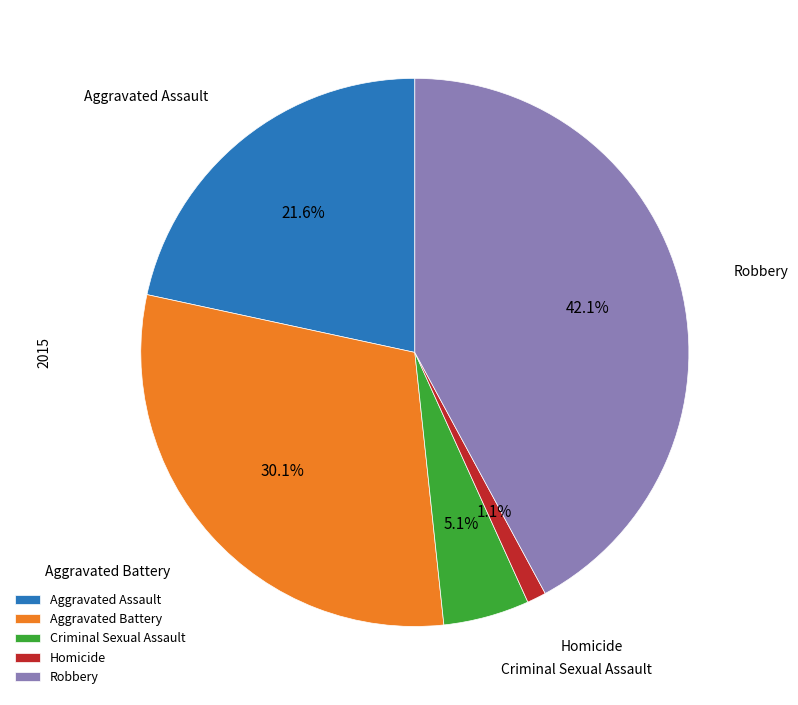

Rank the categories by value from lowest to highest.

Homicide, Criminal Sexual Assault, Aggravated Assault, Aggravated Battery, Robbery